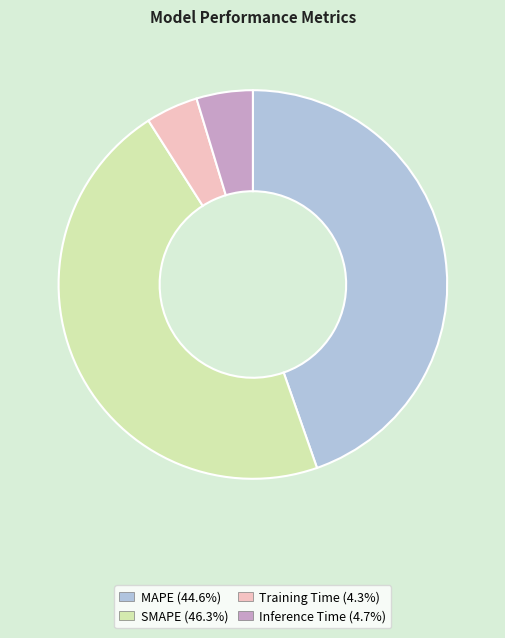

Between SMAPE and MAPE, which is larger?

SMAPE